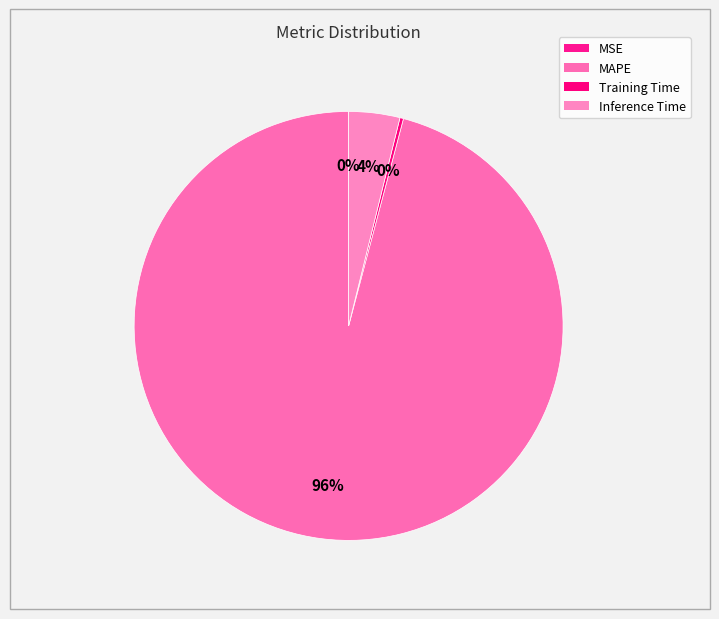

Count the number of slices in the pie.

4